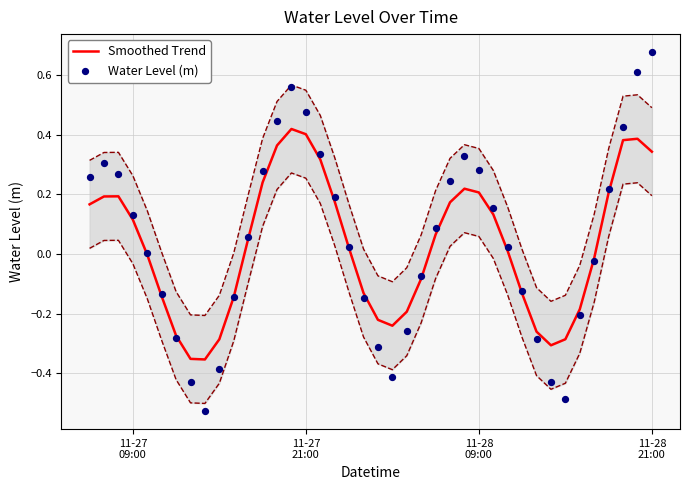

Which series reaches the maximum Y coordinate?

Water Level (m)